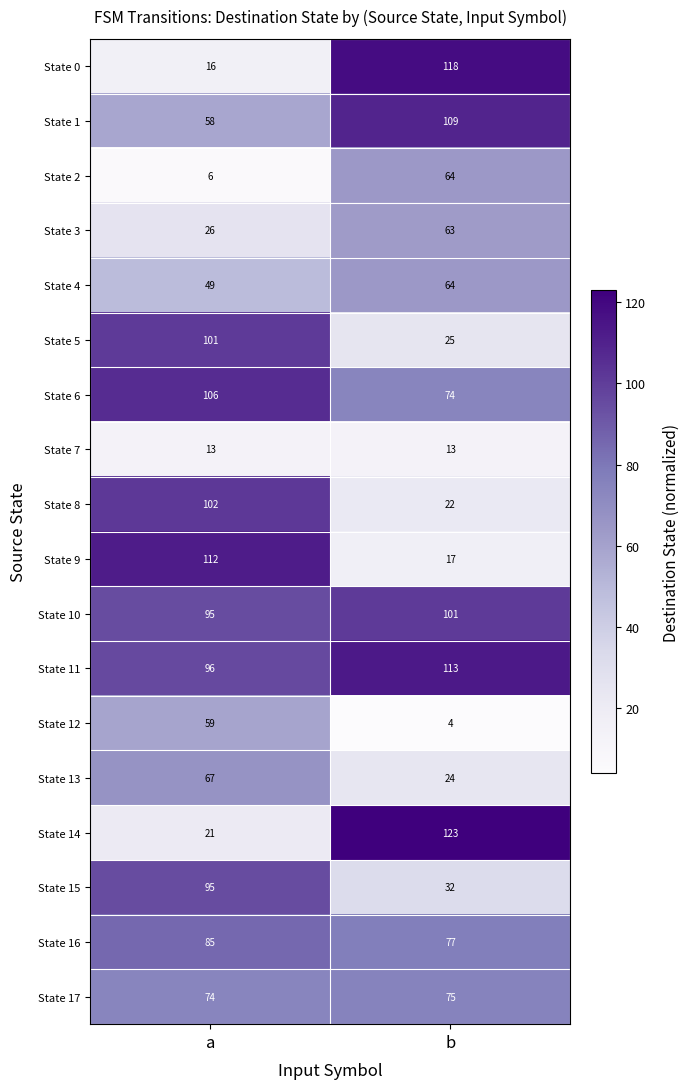

True or false: State 7 has a value of 13 at b.

True